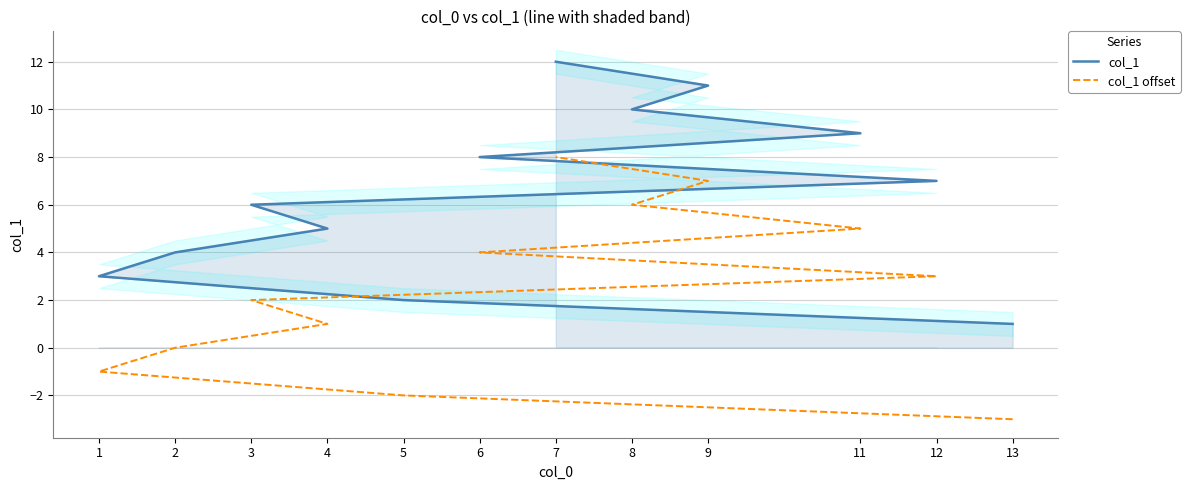

True or false: col_1 has more than 1 points higher than both neighbors.

False